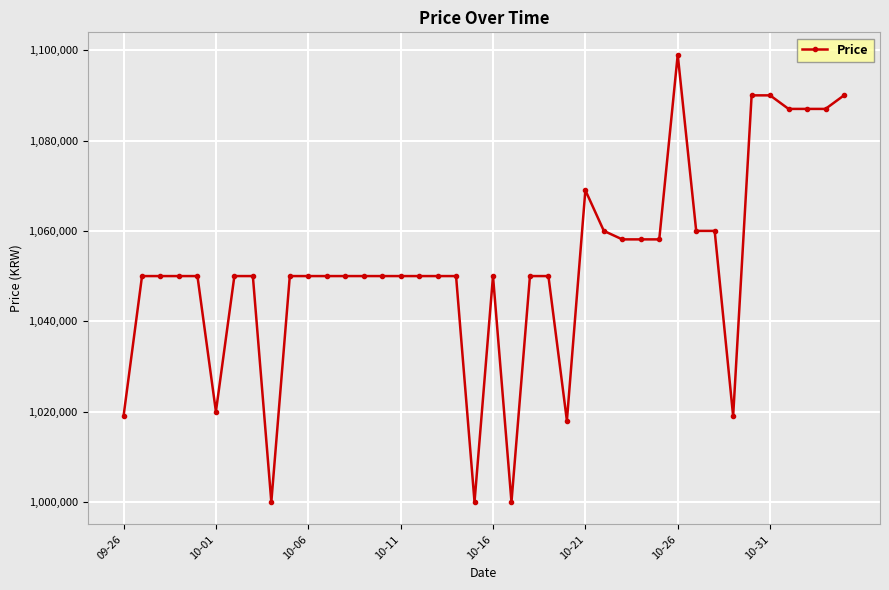

How many data points are less than 1050000?

7